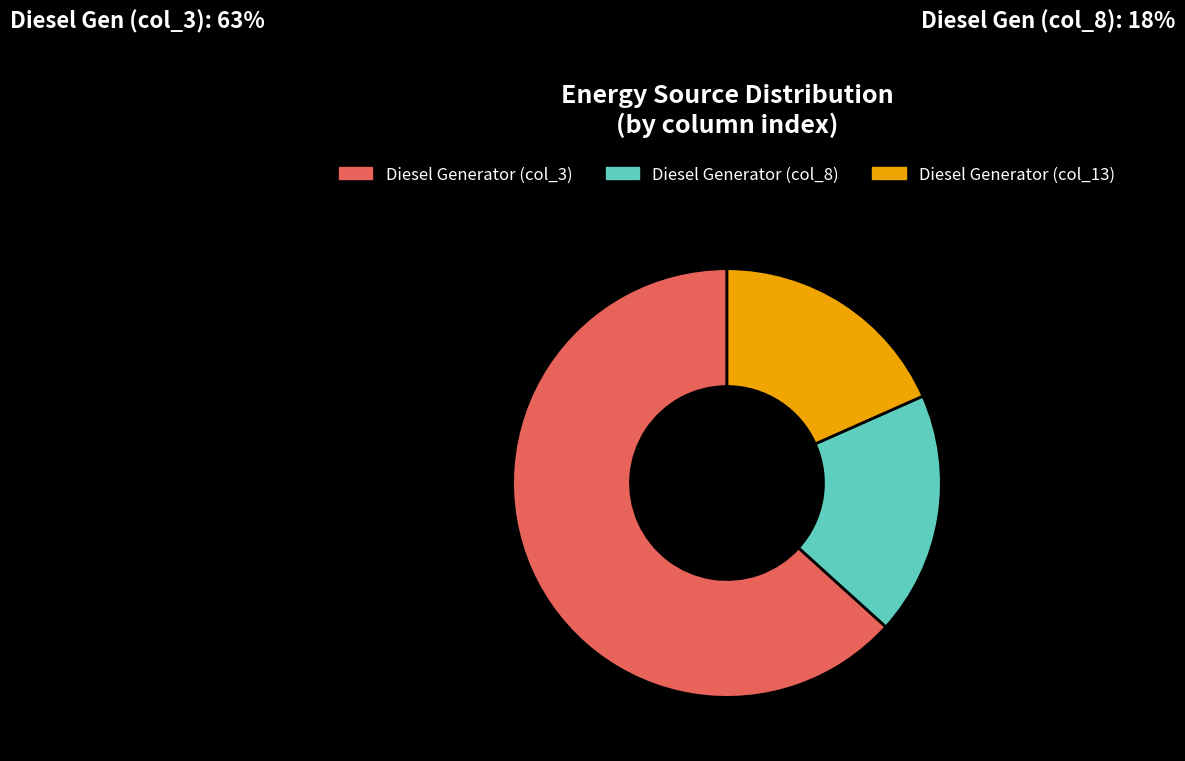

The Diesel Generator (col_13) slice represents 18% of the pie. True or false?

True